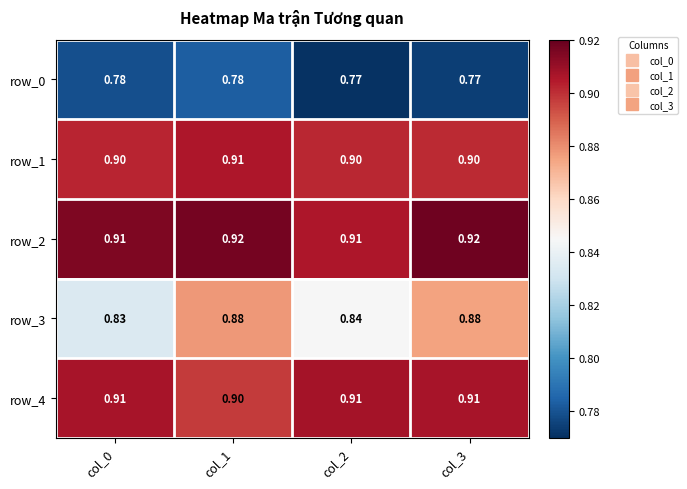

Which series has the largest total across all categories?

row_2